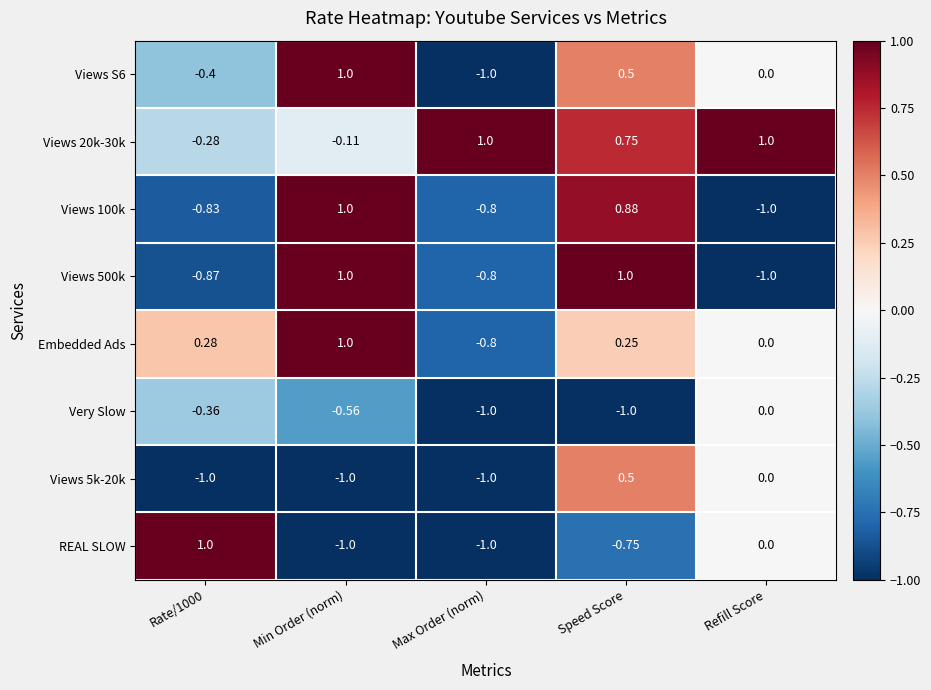

How many negative values does the Views 5k-20k series have?

3